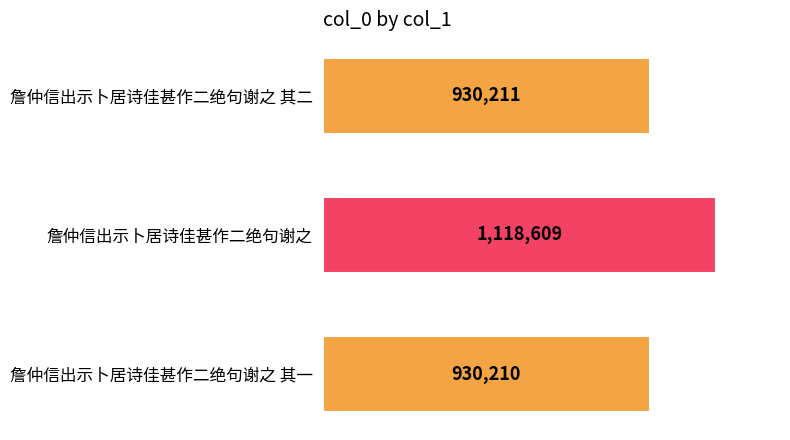

List the labels in order of value, smallest first.

詹仲信出示卜居诗佳甚作二绝句谢之 其一, 詹仲信出示卜居诗佳甚作二绝句谢之 其二, 詹仲信出示卜居诗佳甚作二绝句谢之